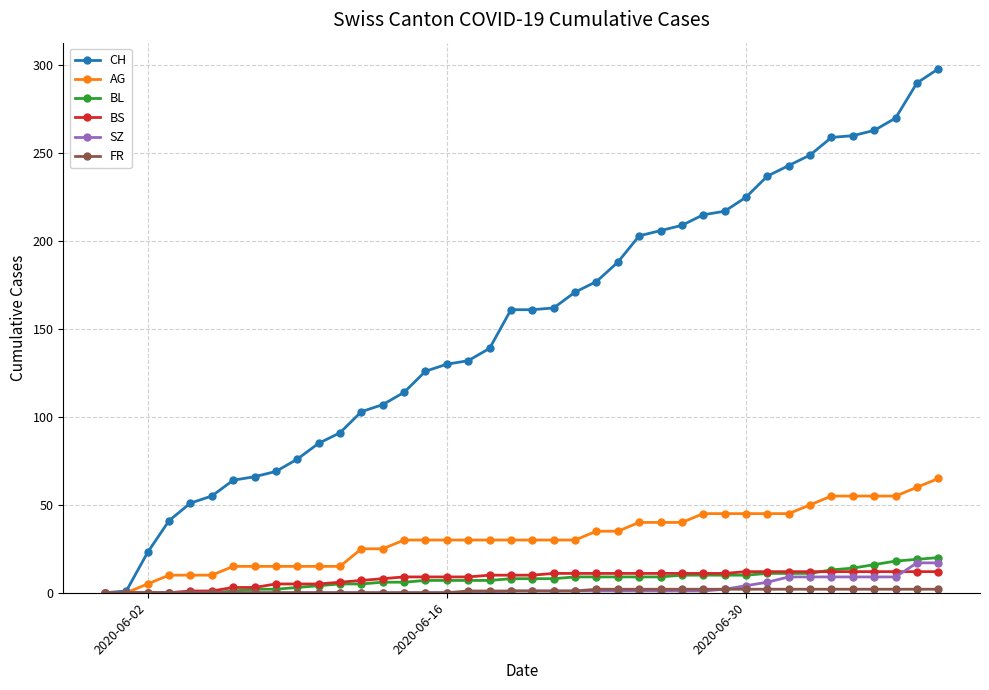

Which series has the largest total across all categories?

CH